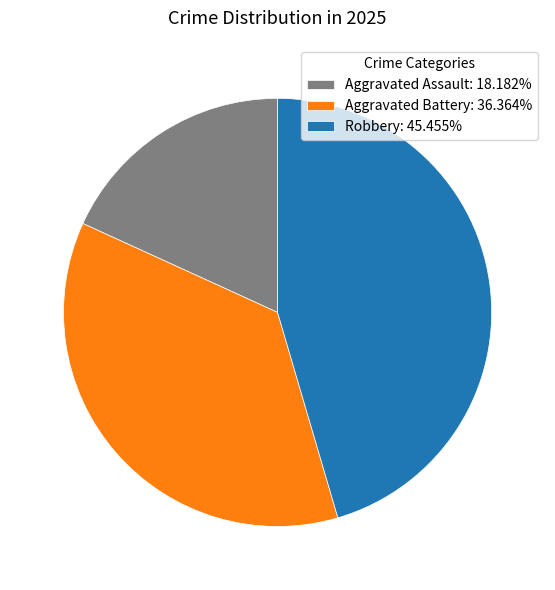

Is the sum of Aggravated Assault: 18.182% and Robbery: 45.455% greater than half?

Yes